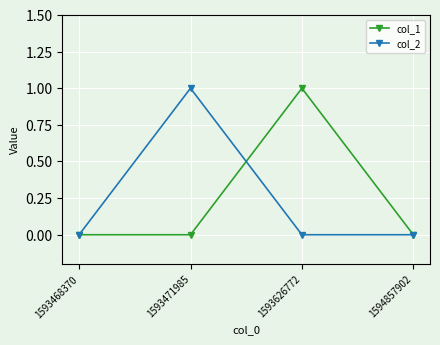

What is the difference between the maximum and minimum values in the col_2 series?

1